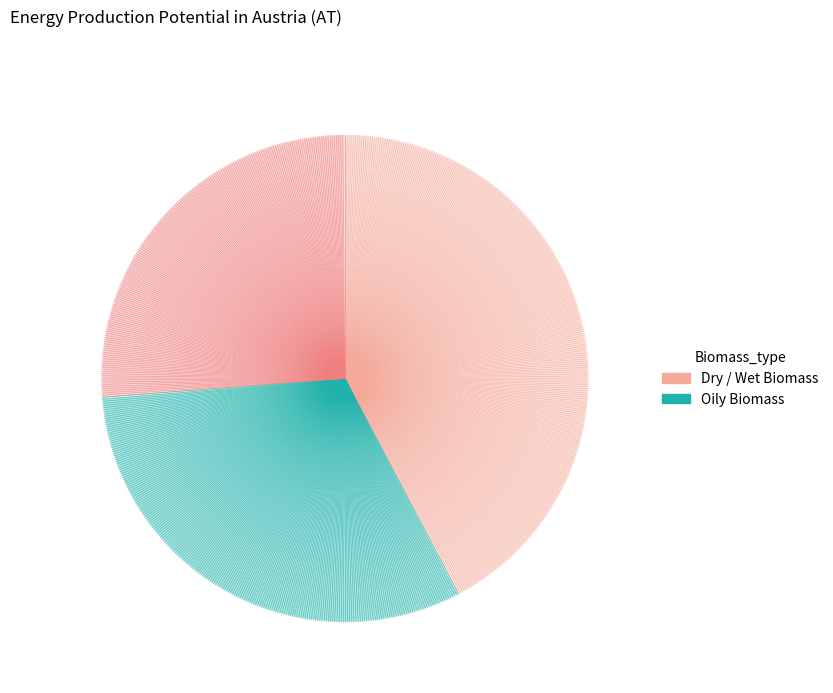

Does any single category account for the majority?

No